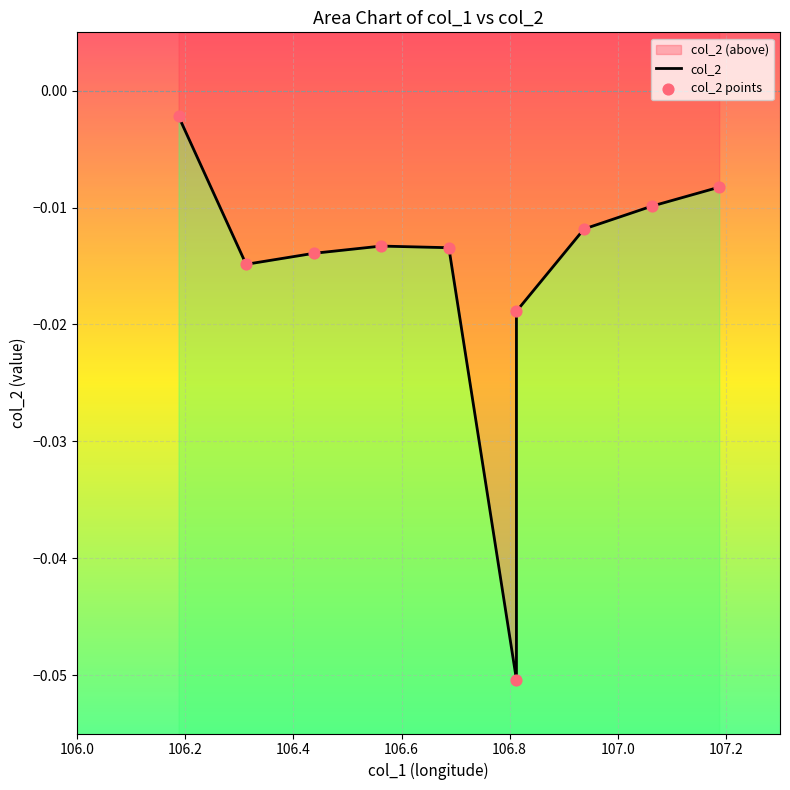

Which series reaches the maximum Y coordinate?

col_2